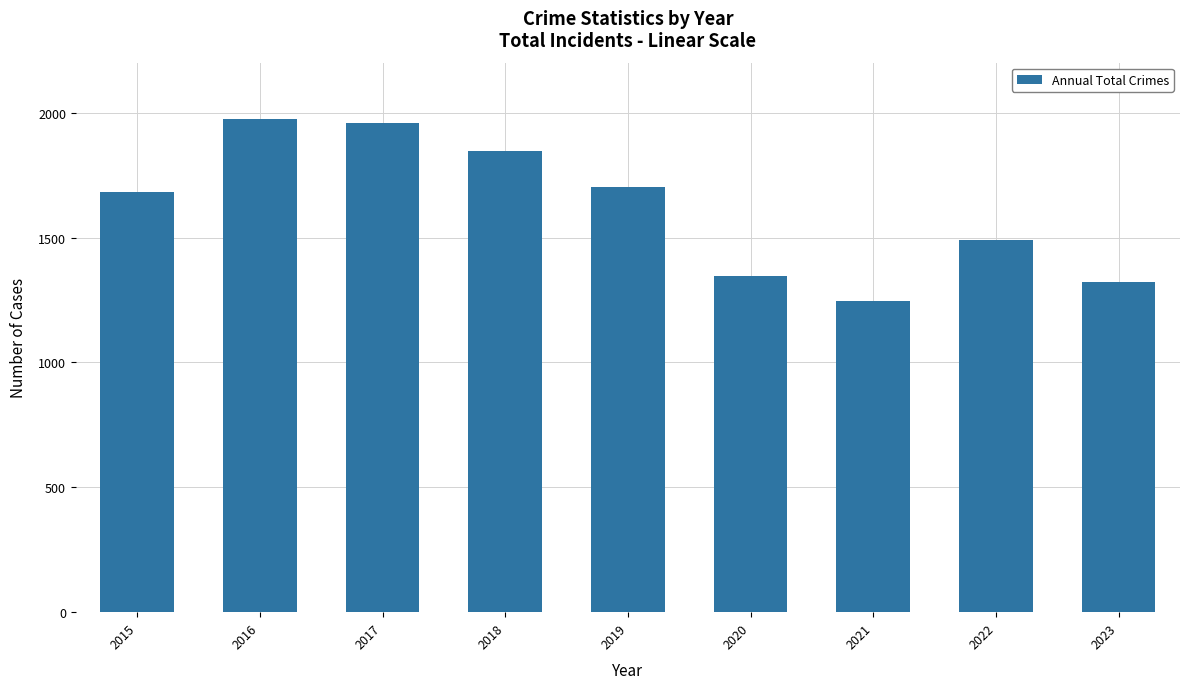

What is the greatest value displayed?

1975